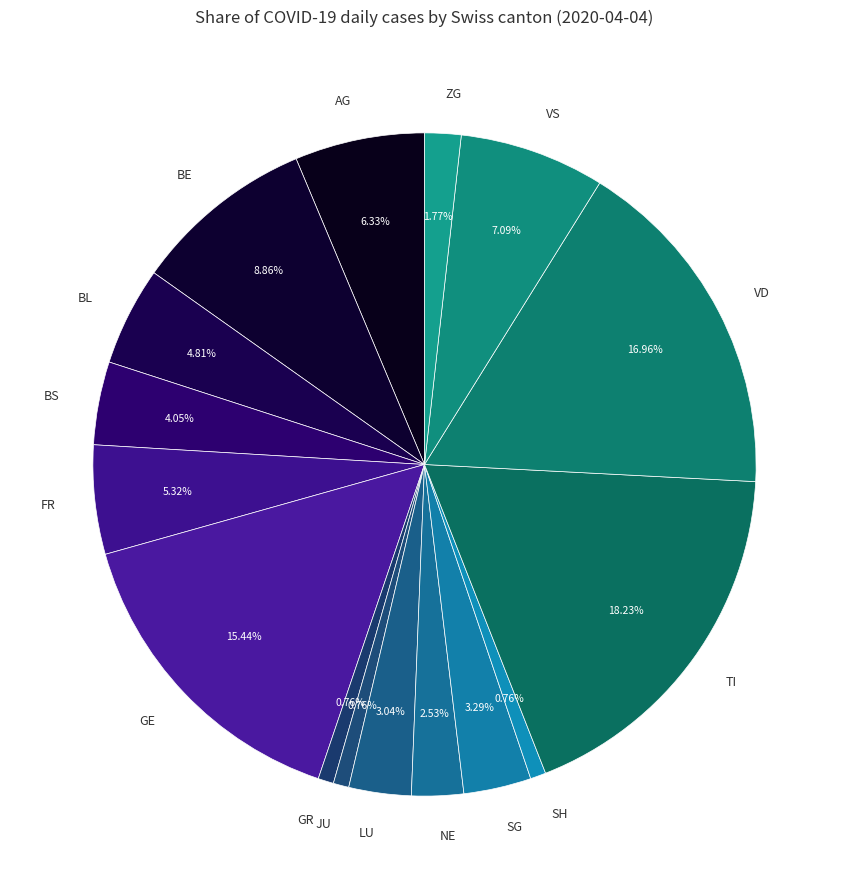

What is the largest slice in the pie chart?

TI